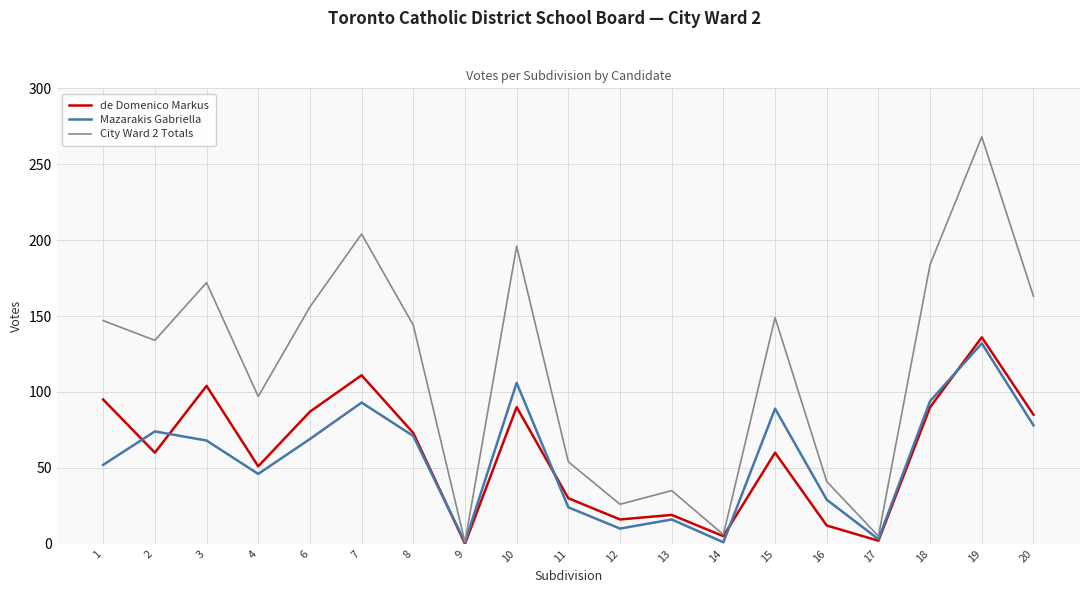

What is the greatest value displayed?

268